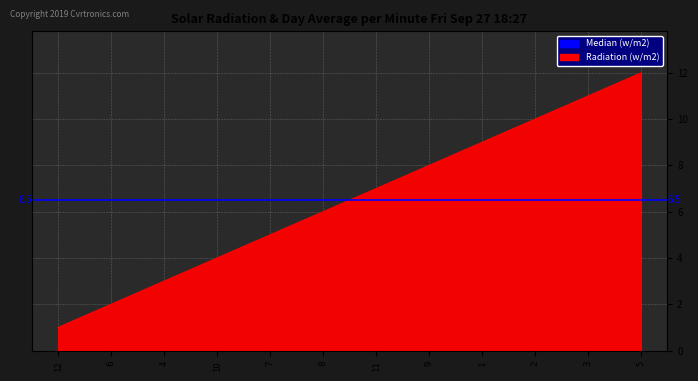

What is the difference between the values at 12 and 11?

6